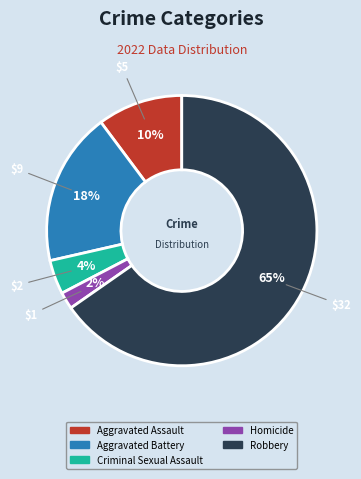

Is there any slice that represents more than half of the pie?

Yes